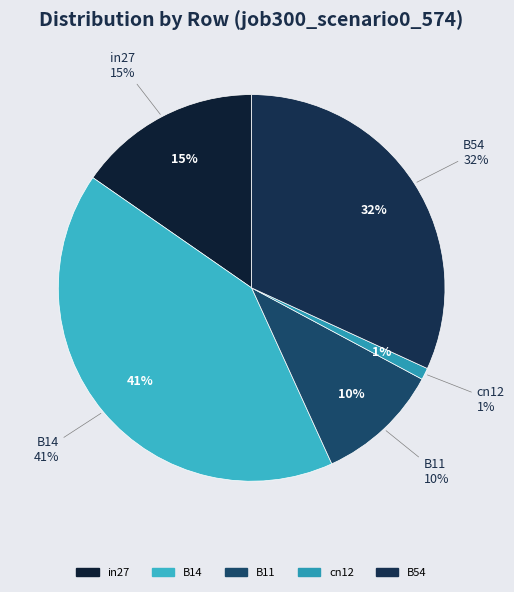

Which category has the smallest portion of the pie?

cn12